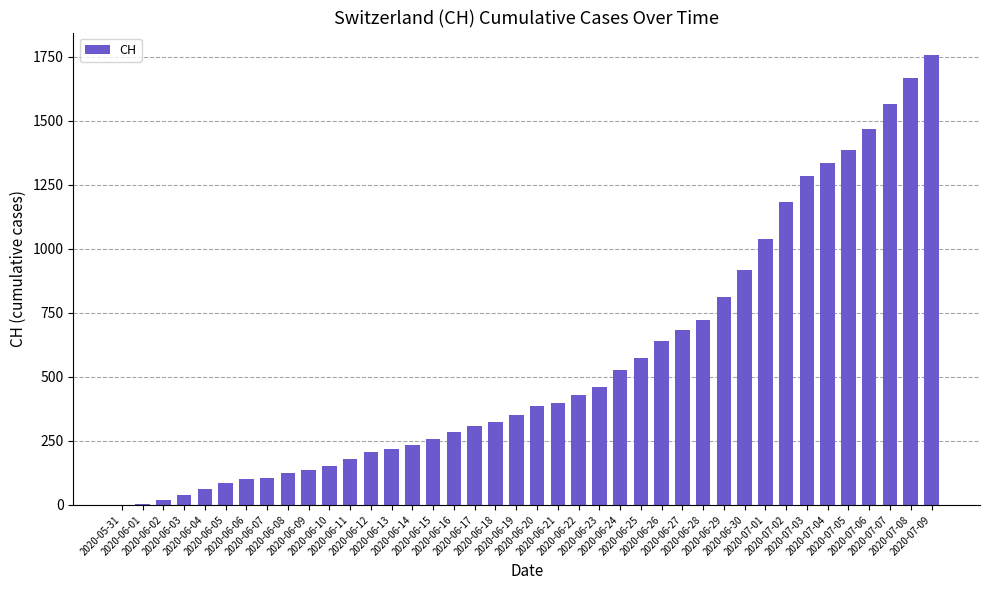

Which category has the highest value across all series?

2020-07-09